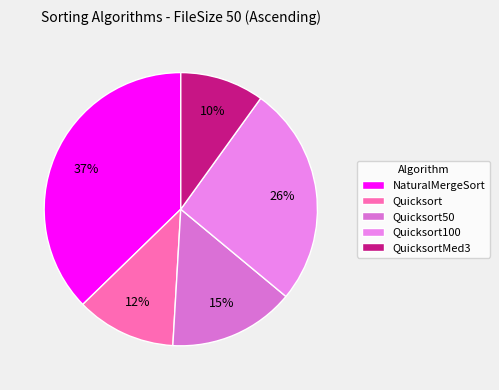

To the nearest percent, what is the combined percentage of Quicksort50 and Quicksort?

27%